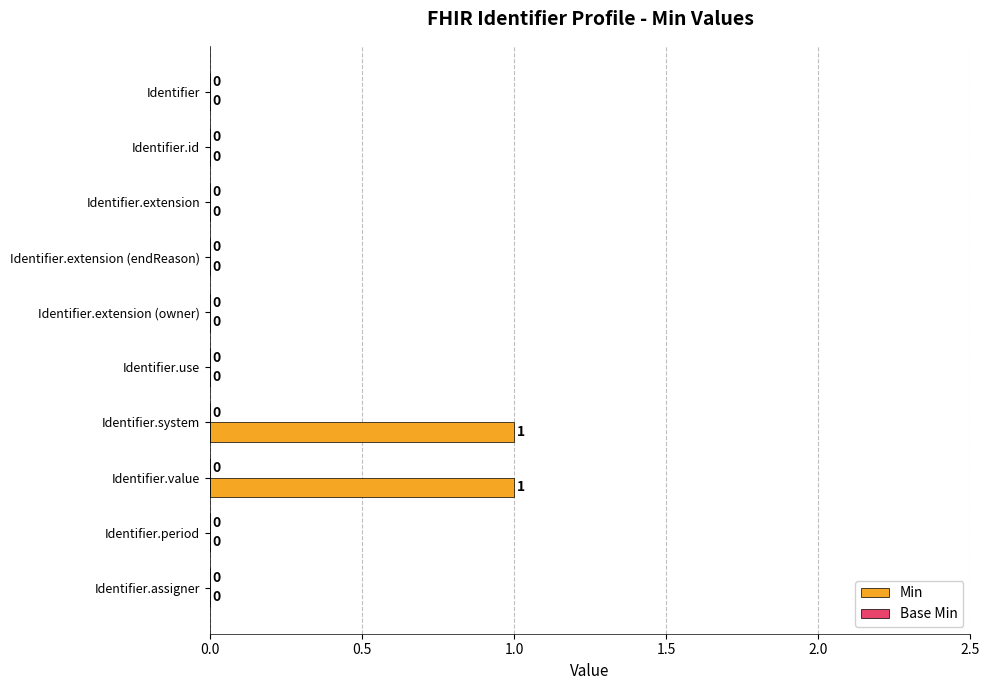

True or false: the data shows 1 at Identifier.period.

False